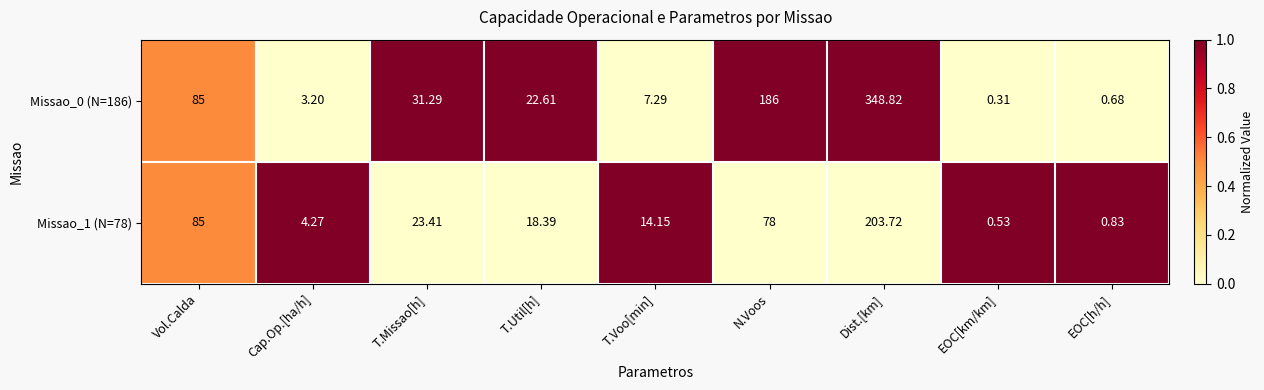

Which label corresponds to the largest value in the chart?

Dist.[km]